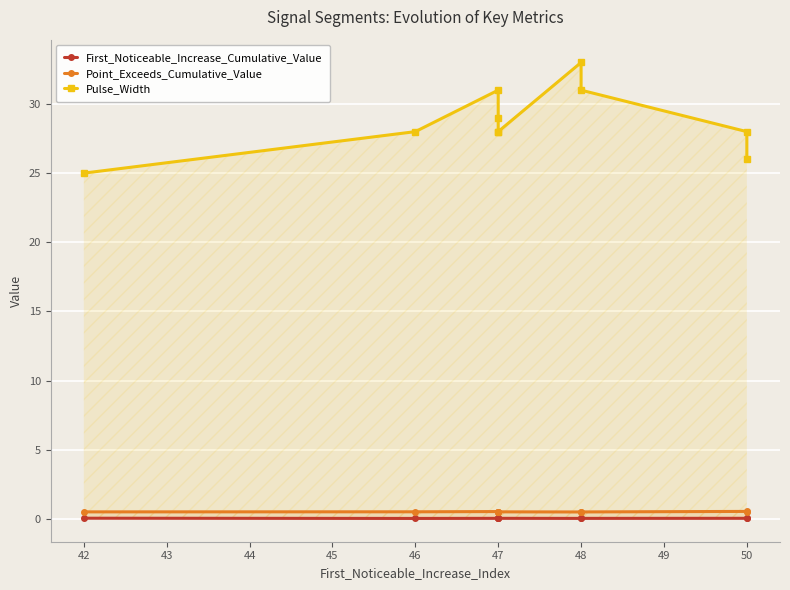

The Point_Exceeds_Cumulative_Value series shows 0.1 at 47. True or false?

False